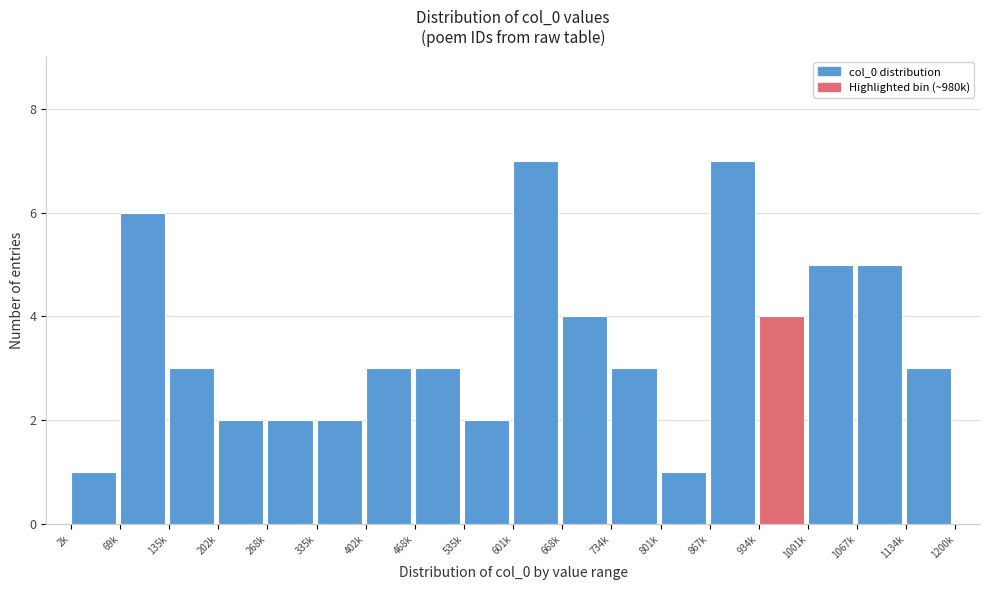

Reading left to right, extract all data points from this chart.

1	6	3	2	2	2	3	3	2	7	4	3	1	7	4	5	5	3